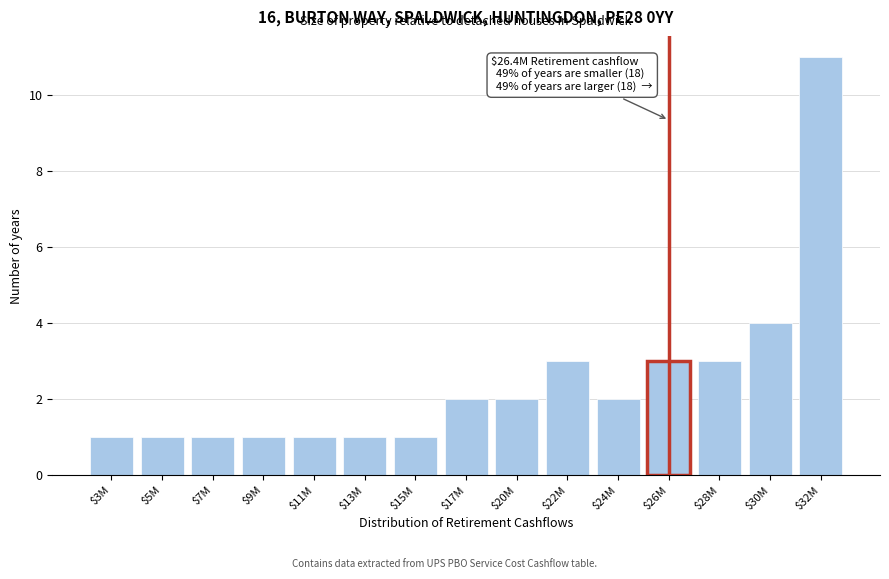

Reading left to right, list all the values displayed in this chart.

1	1	1	1	1	1	1	2	2	3	2	3	3	4	11